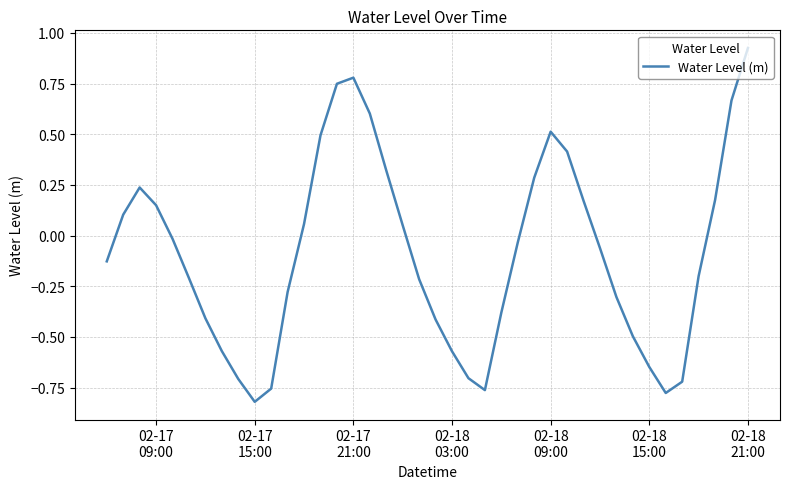

What is the difference between the maximum and minimum values?

1.7